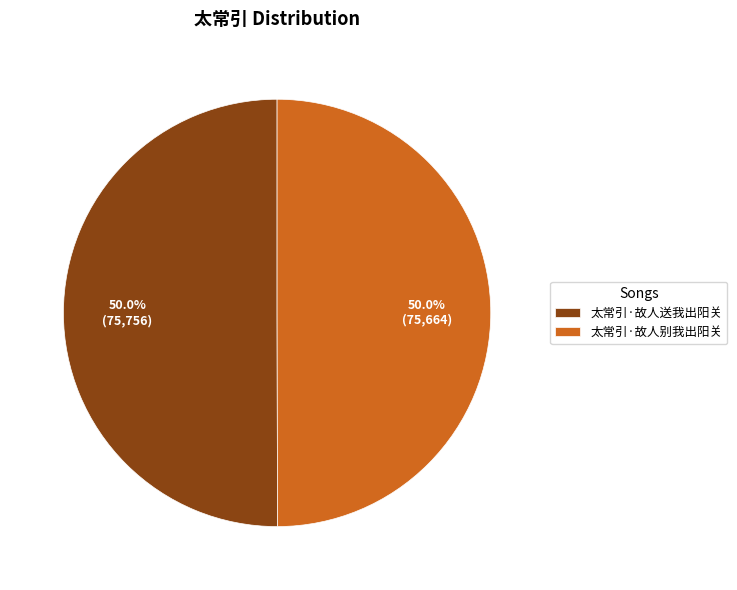

What portion of the pie excludes 太常引·故人送我出阳关?

50.0%